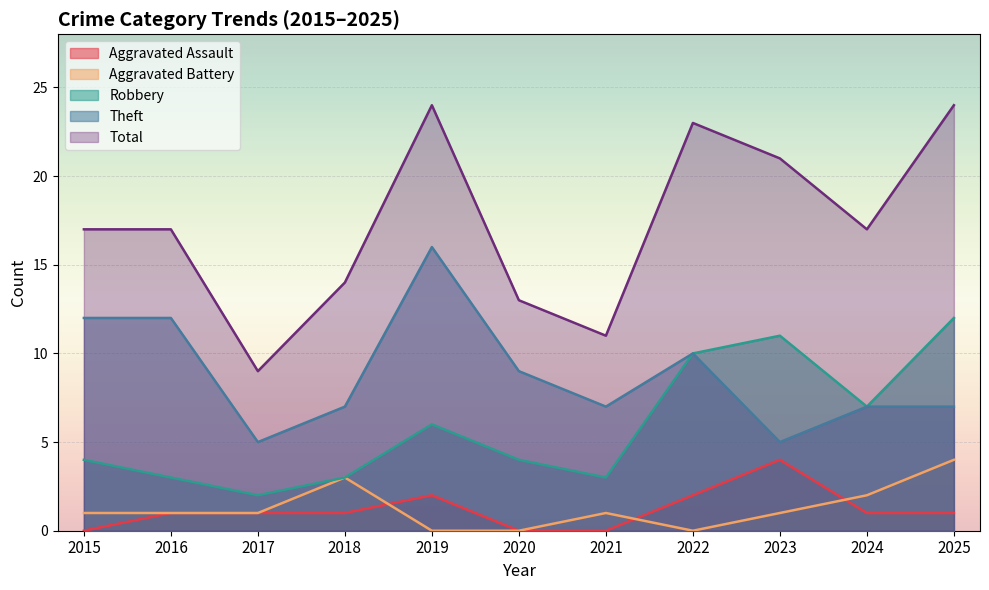

Which series has the largest range (max minus min)?

Total